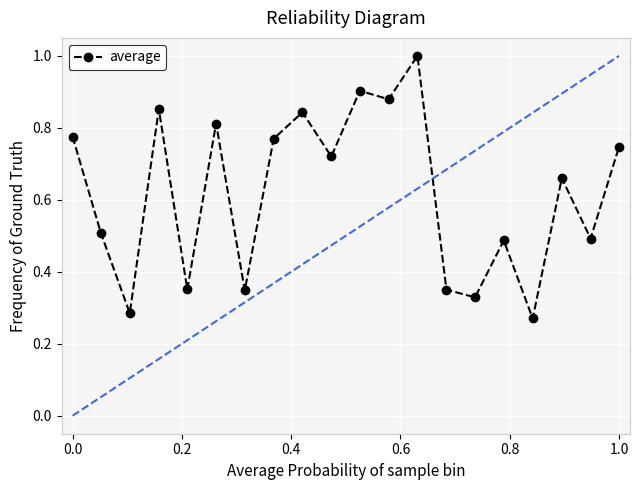

What is the average value?

0.6